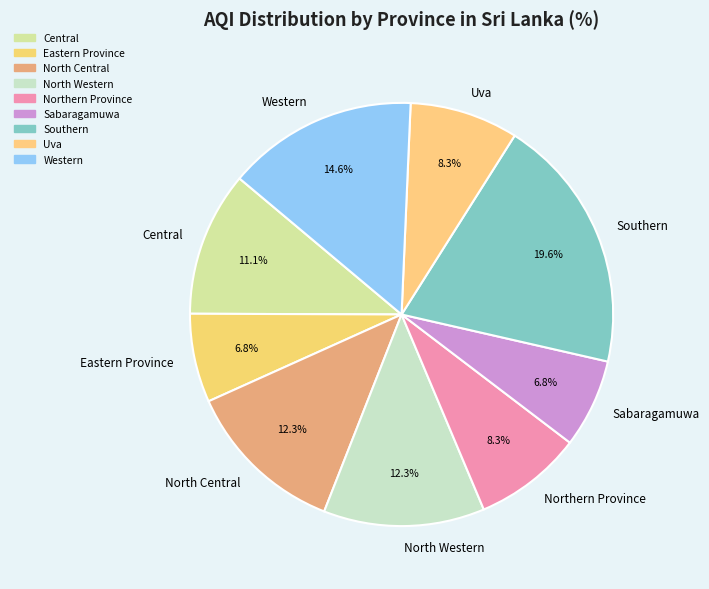

What is the largest slice in the pie chart?

Southern